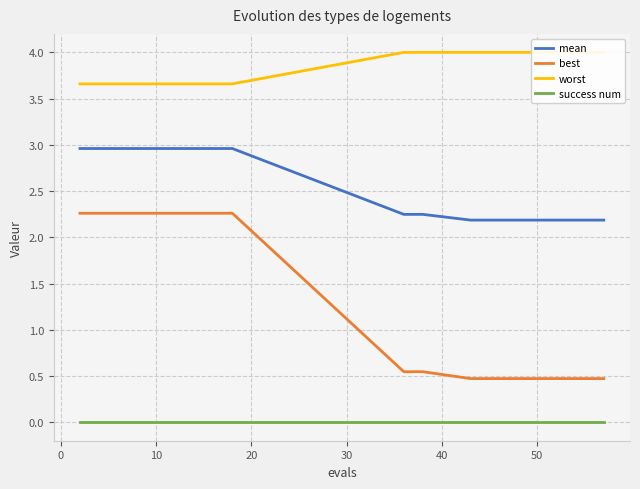

Is it true that mean equals 2.2 at 50?

True